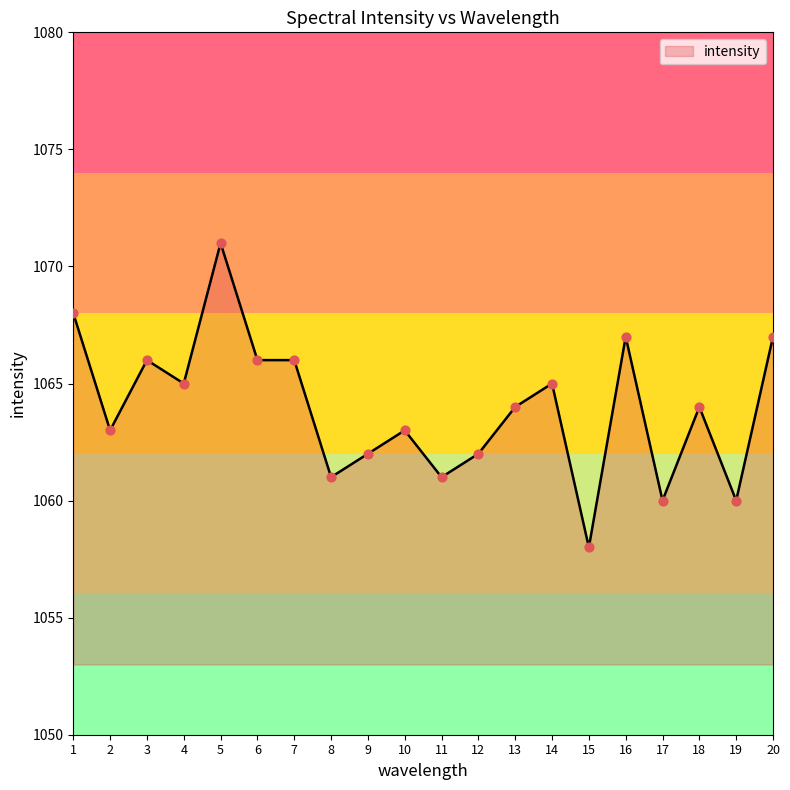

Between 20 and 12, which is larger?

20